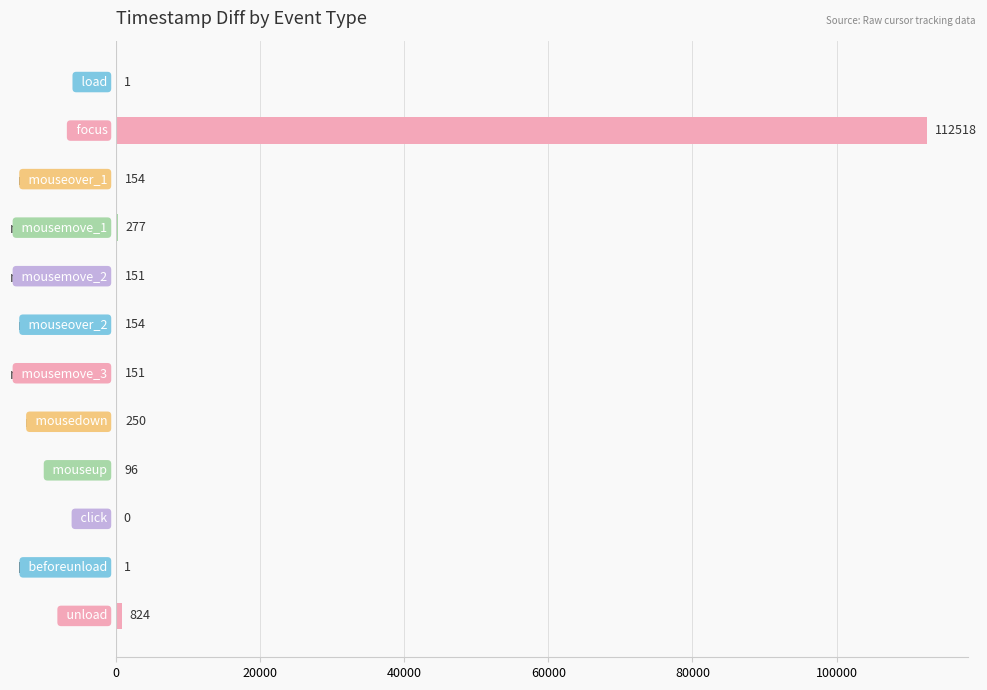

What value does the data have at mousemove_1?

277